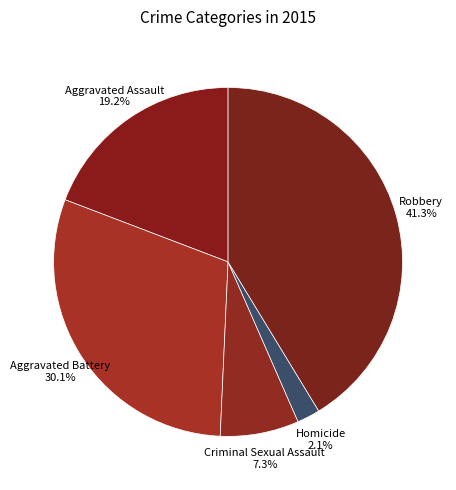

Count the number of slices in the pie.

5